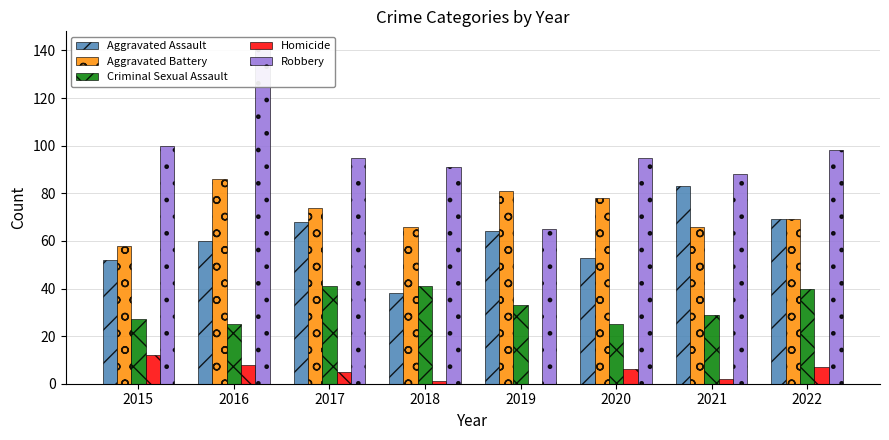

How many values in Homicide are above zero?

7